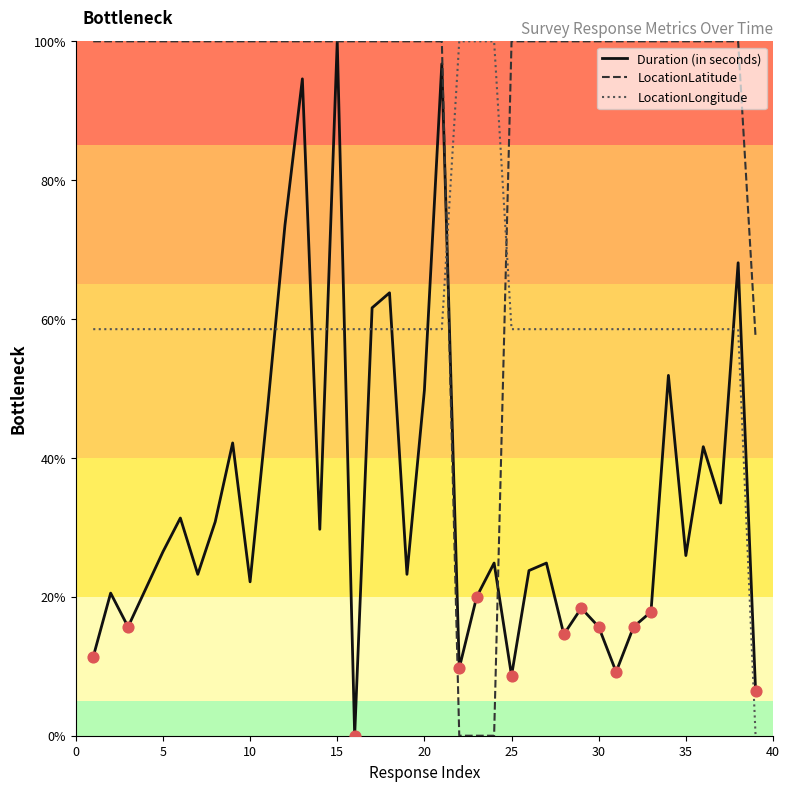

What are all the series names shown in the legend?

Duration (in seconds), LocationLatitude, LocationLongitude